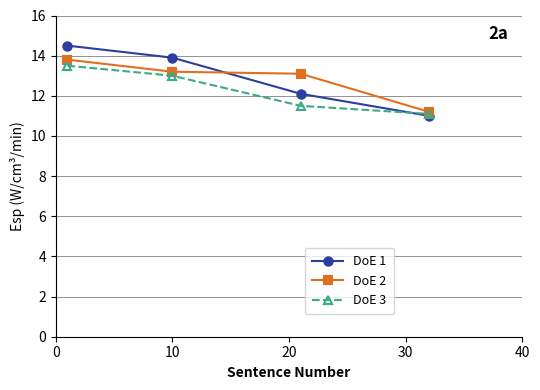

List the series in order of their peak value, lowest first.

DoE 3, DoE 2, DoE 1